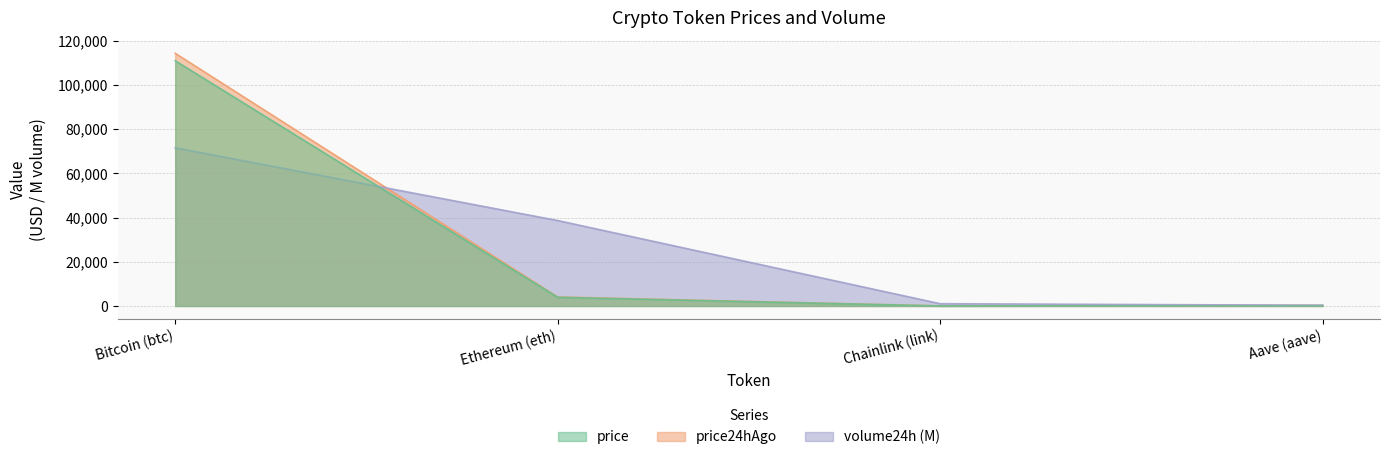

True or false: price has more than 0 interior local peaks.

False